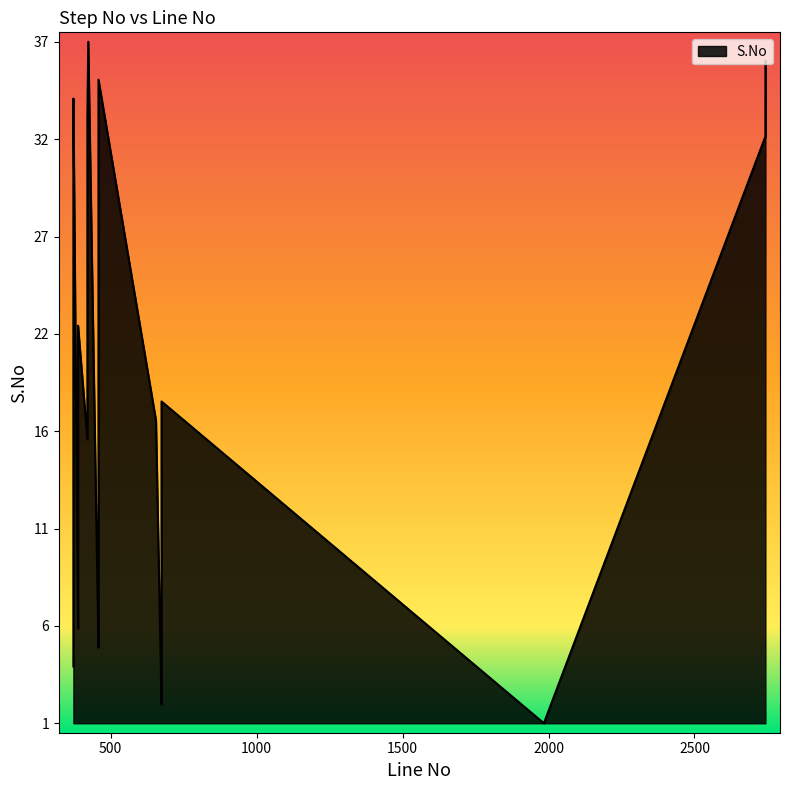

Which label corresponds to the smallest value in the chart?

1984